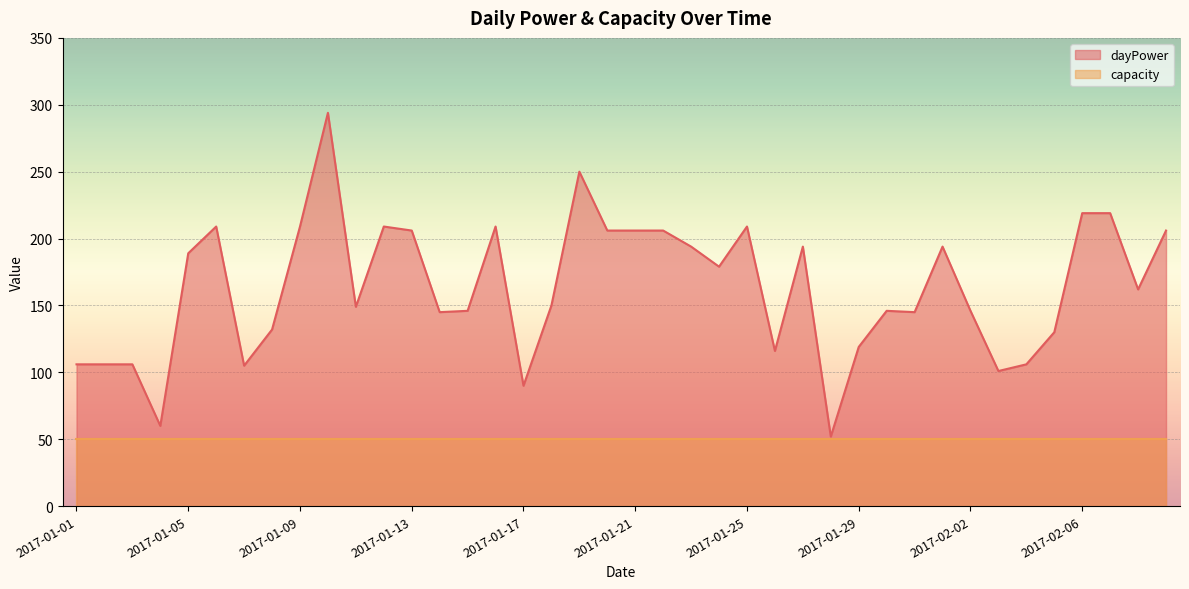

Reading right to left, transcribe all the data shown in this chart.

2017-02-09=206	2017-02-08=162	2017-02-07=219	2017-02-06=219	2017-02-05=130	2017-02-04=106	2017-02-03=101	2017-02-02=146	2017-02-01=194	2017-01-31=145	2017-01-30=146	2017-01-29=119	2017-01-28=52	2017-01-27=194	2017-01-26=116	2017-01-25=209	2017-01-24=179	2017-01-23=194	2017-01-22=206	2017-01-21=206	2017-01-20=206	2017-01-19=250	2017-01-18=150	2017-01-17=90	2017-01-16=209	2017-01-15=146	2017-01-14=145	2017-01-13=206	2017-01-12=209	2017-01-11=149	2017-01-10=294	2017-01-09=209	2017-01-08=132	2017-01-07=105	2017-01-06=209	2017-01-05=189	2017-01-04=60	2017-01-03=106	2017-01-02=106	2017-01-01=106